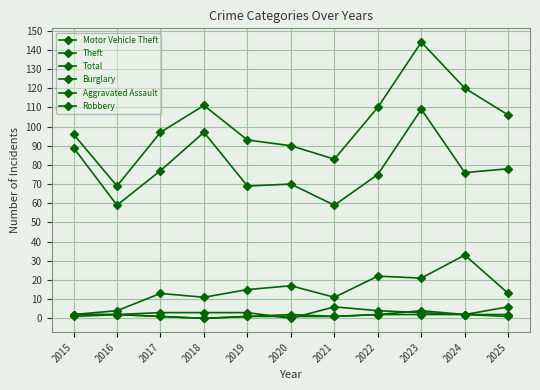

At which label does Aggravated Assault first exceed 2?

2023